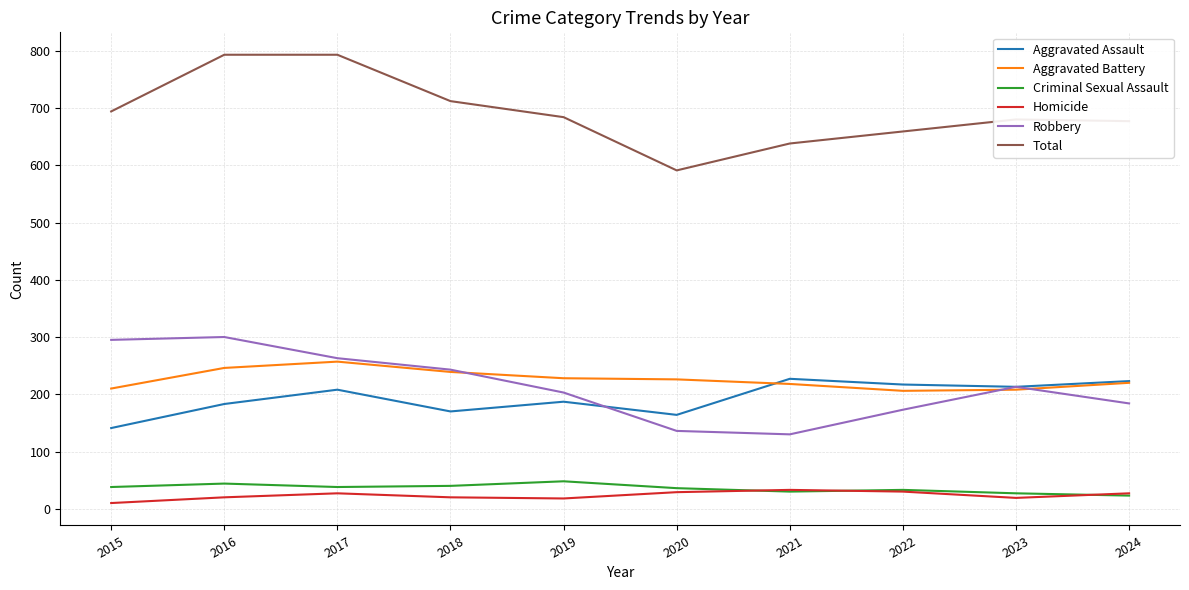

Is it true that Total equals 424 at 2022?

False